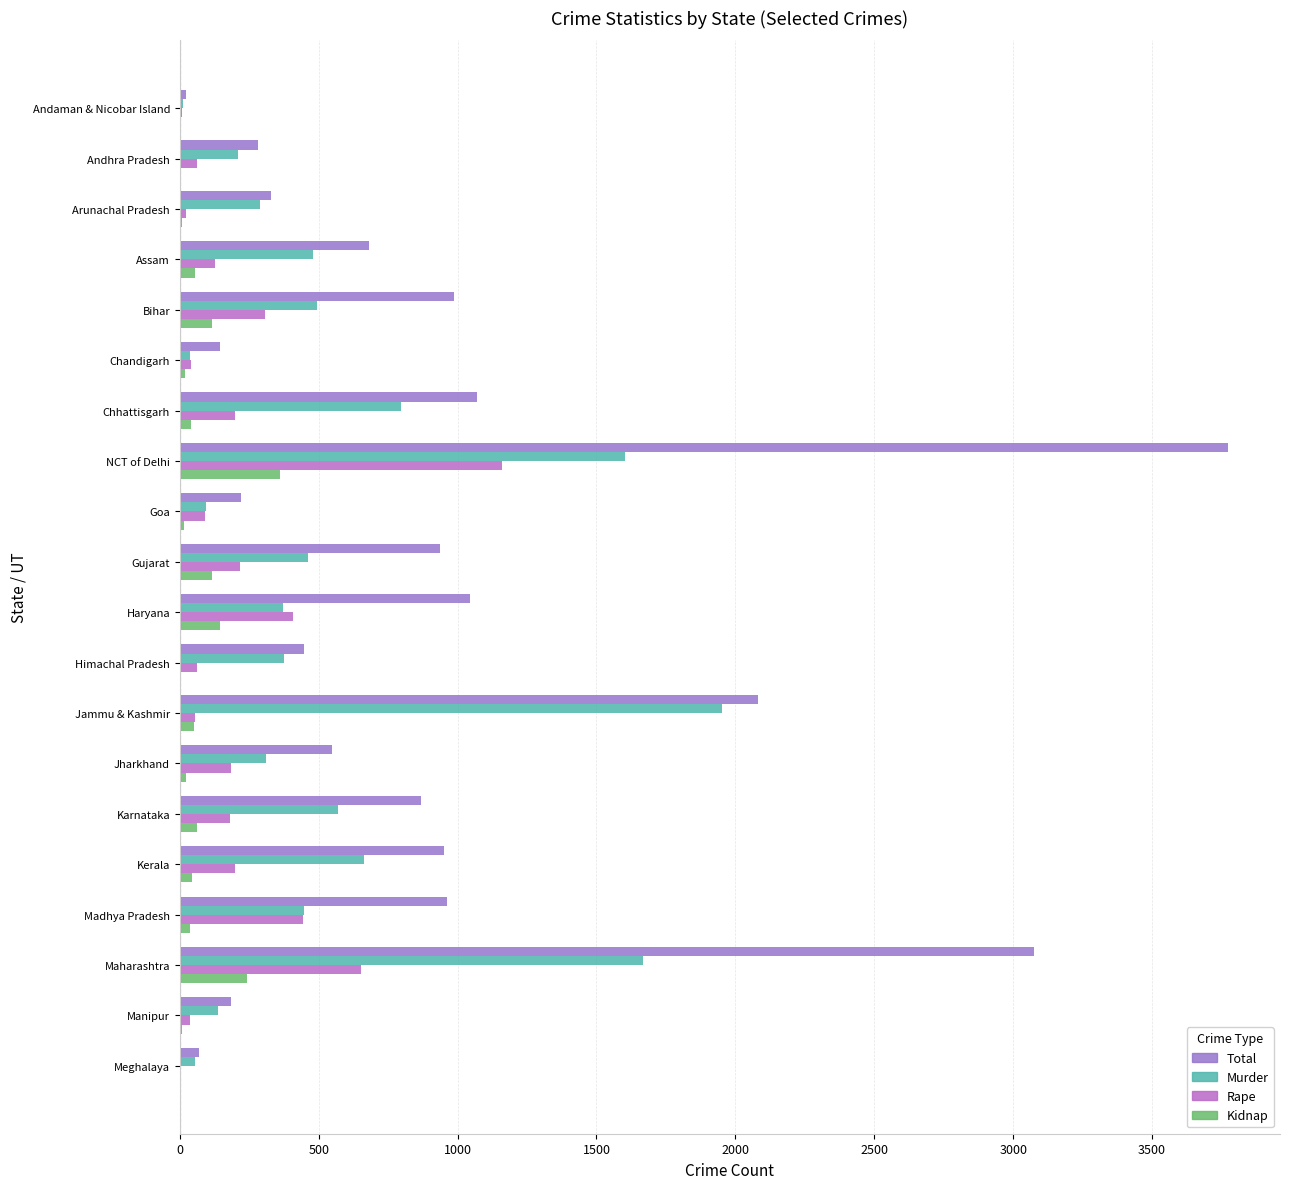

What is the difference between the second highest and minimum values in the Kidnap series?

242